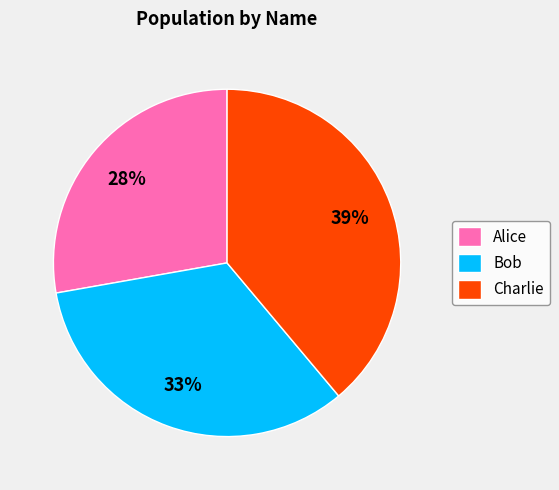

Is Charlie the majority of the pie?

No